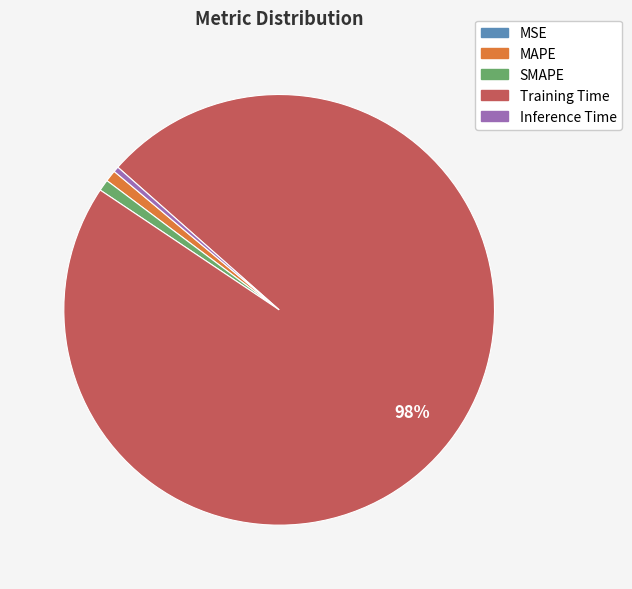

To the nearest percent, what is the combined percentage of MAPE and Inference Time?

1%